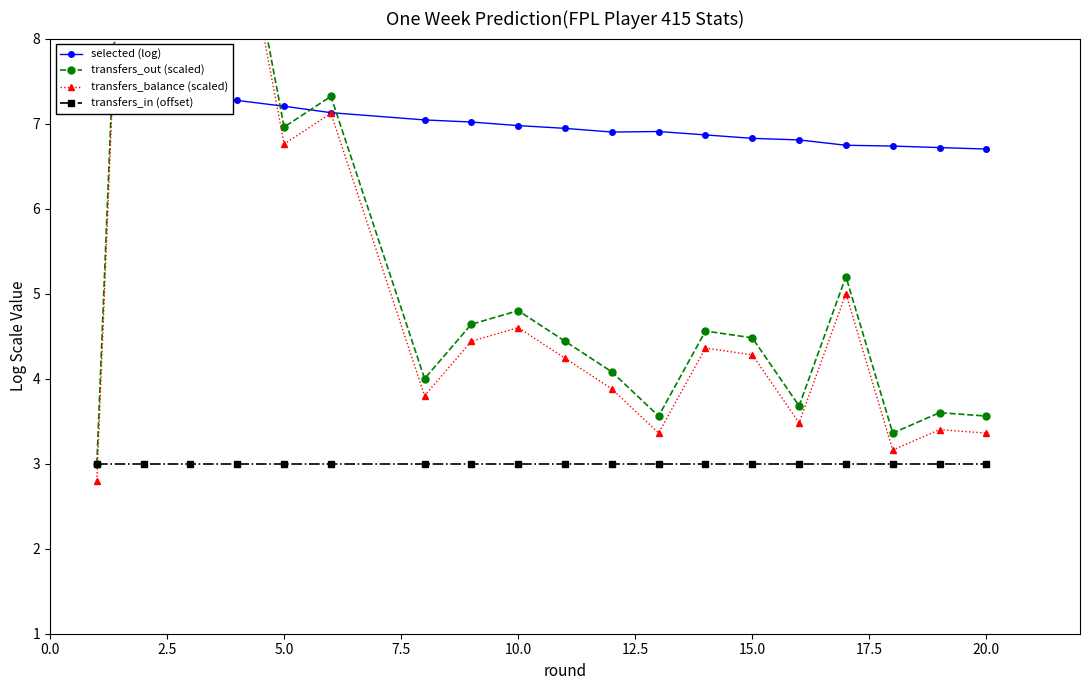

At how many categories does at least one series exceed 12?

1